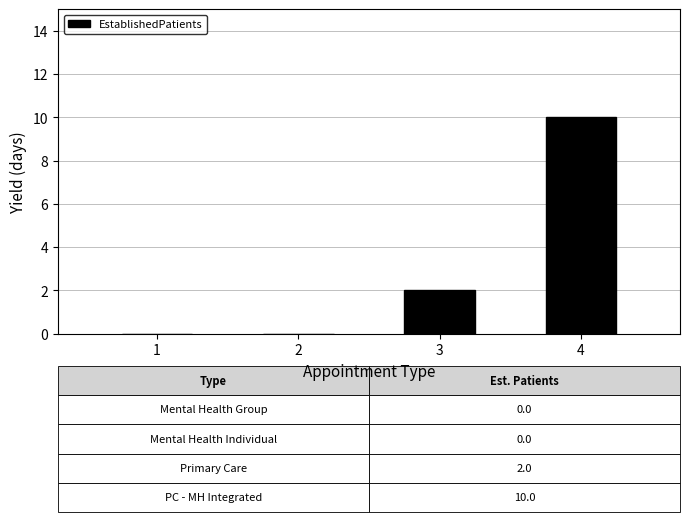

What is the greatest value displayed?

10